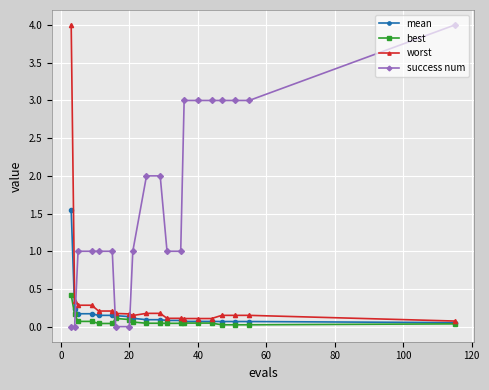

Does the chart have visible grid lines?

Yes